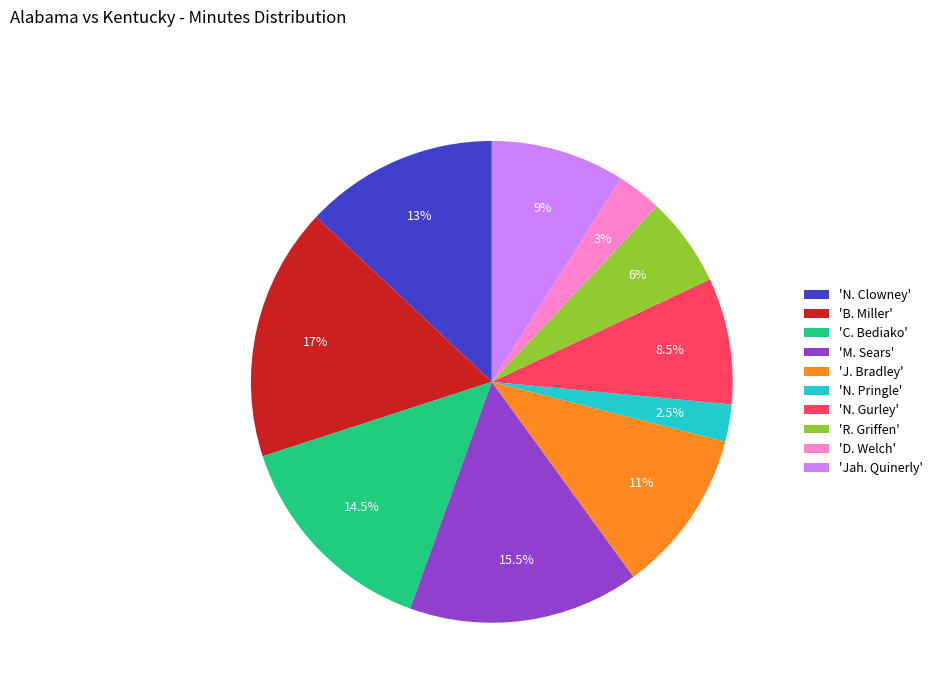

Is there a majority slice in this chart?

No